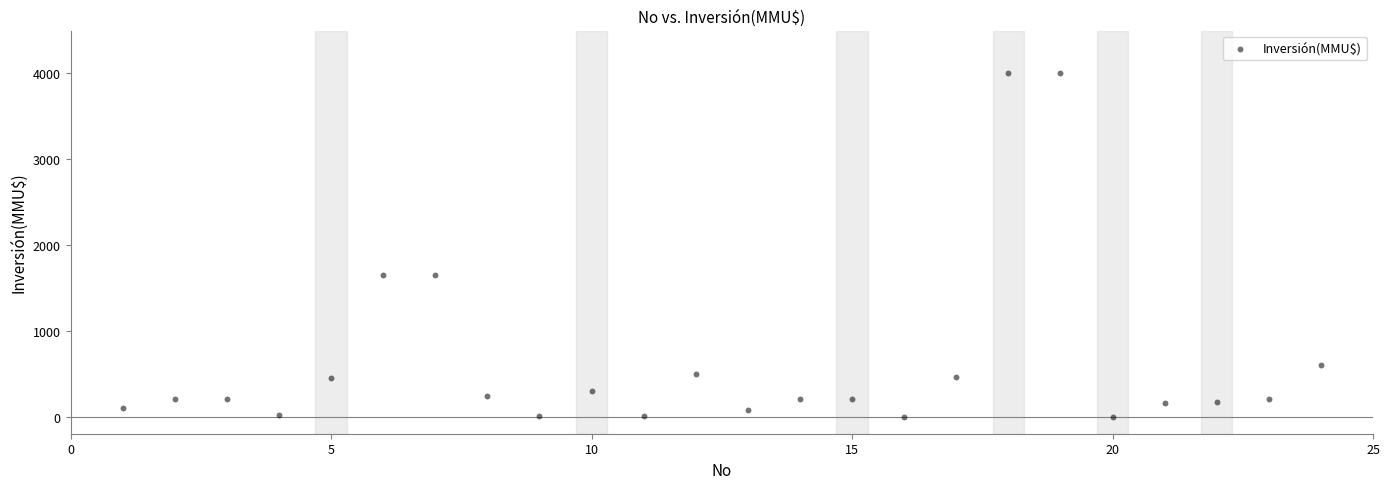

What is the range of Y values (max minus min)?

4000